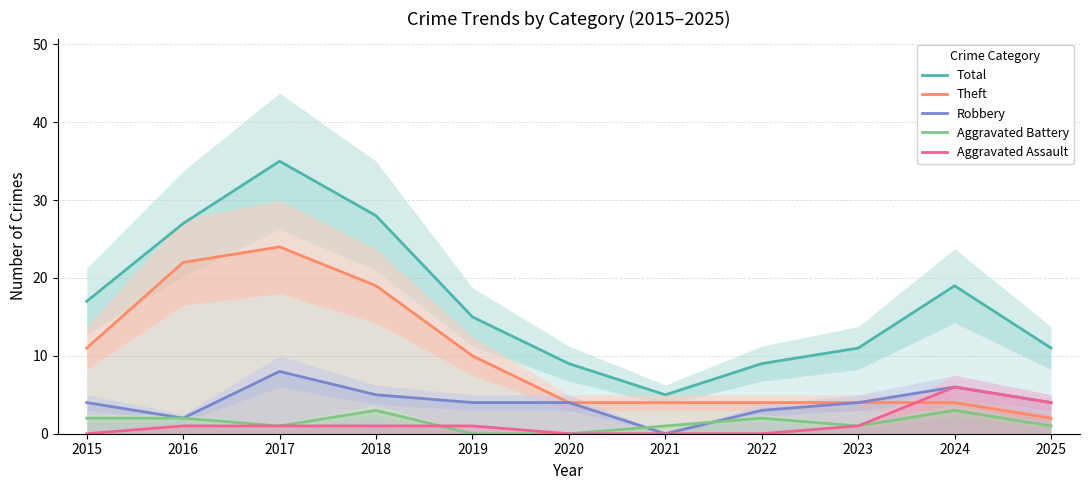

True or false: Theft and Aggravated Battery cross at least once.

False